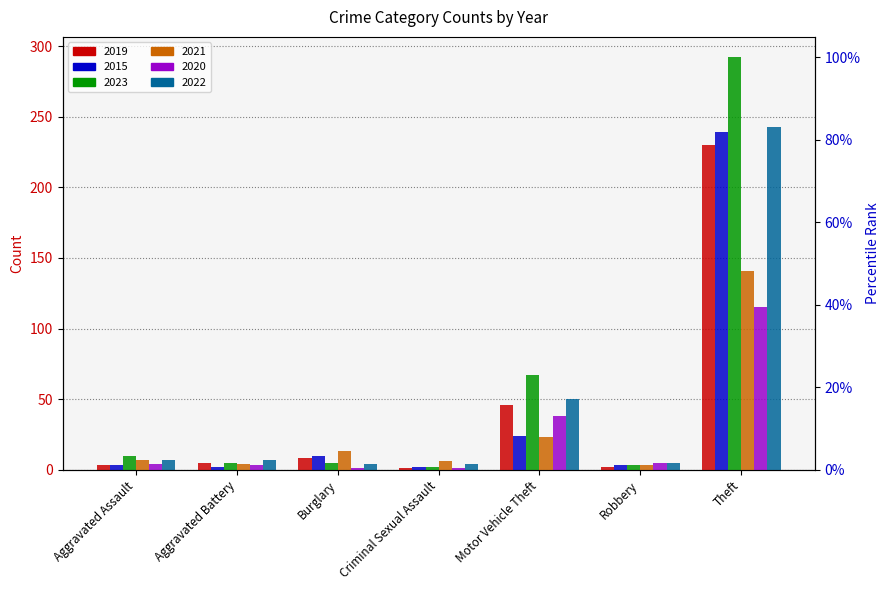

What is the smallest value displayed?

1